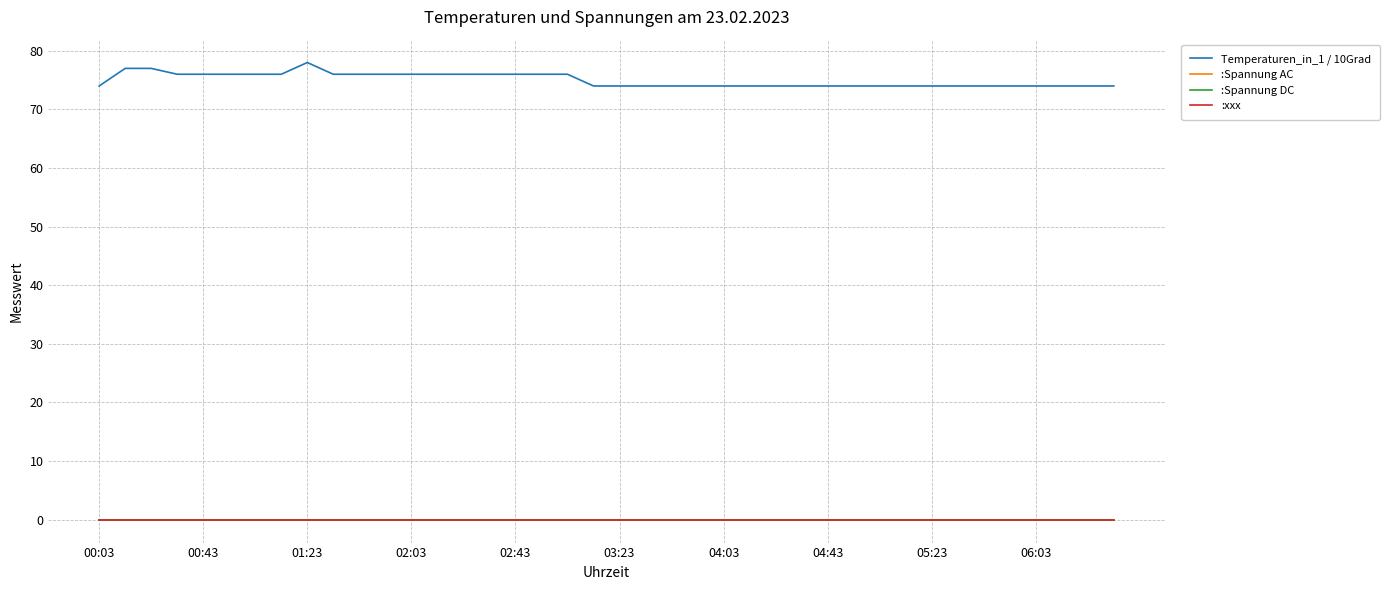

How many lines are shown in the chart?

4